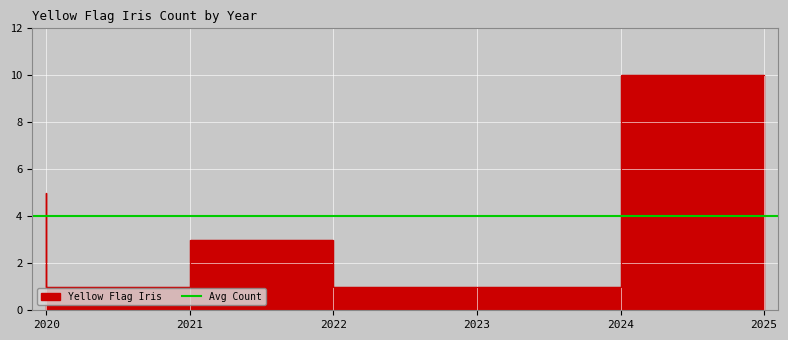

What is the value of the 5th point from the left?

1